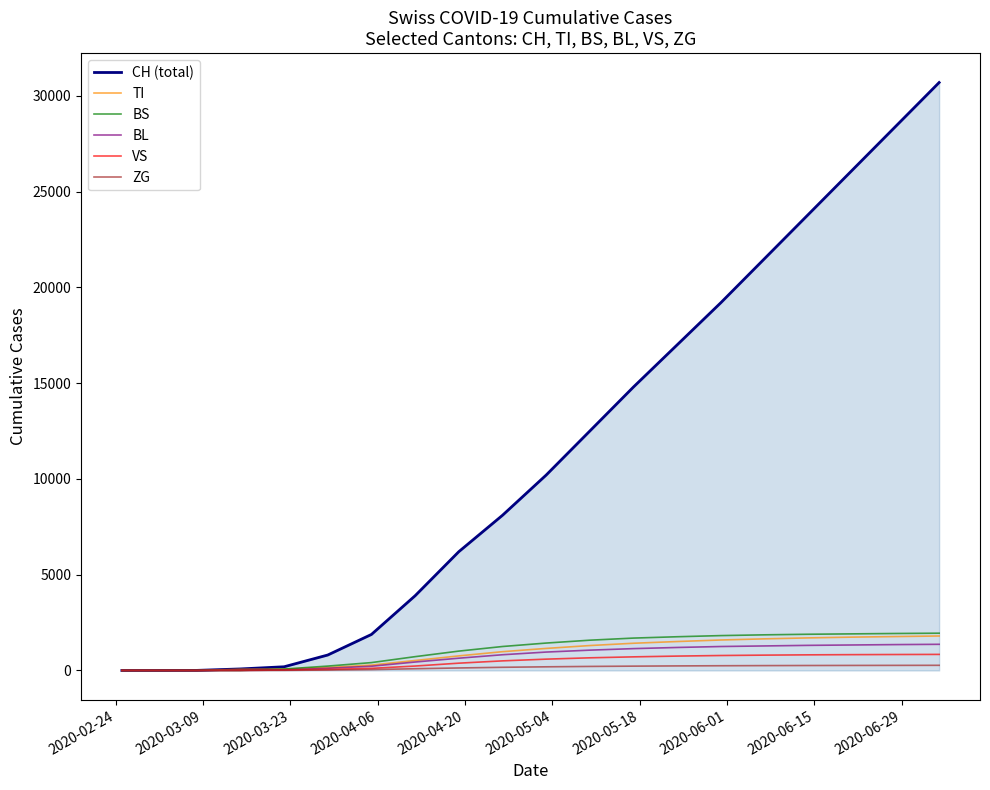

What is the greatest value displayed?

30700